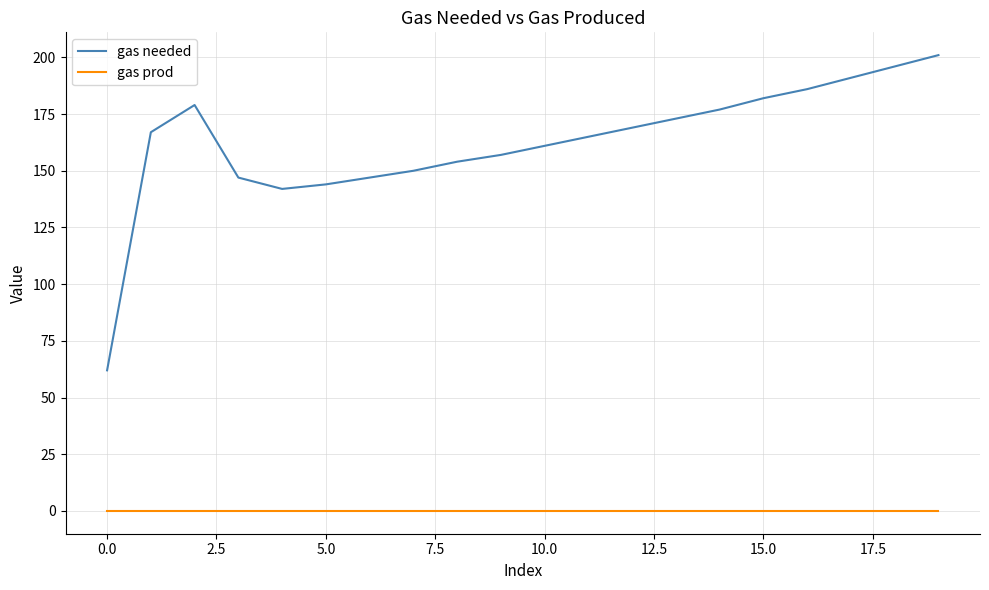

Which series has the largest range (max minus min)?

gas needed